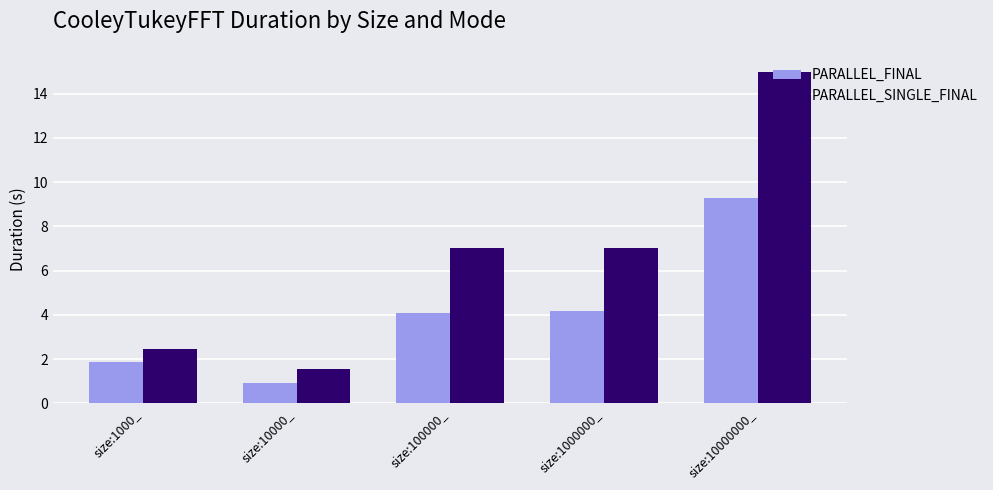

What is the difference between the maximum and minimum values in the PARALLEL_FINAL series?

8.4